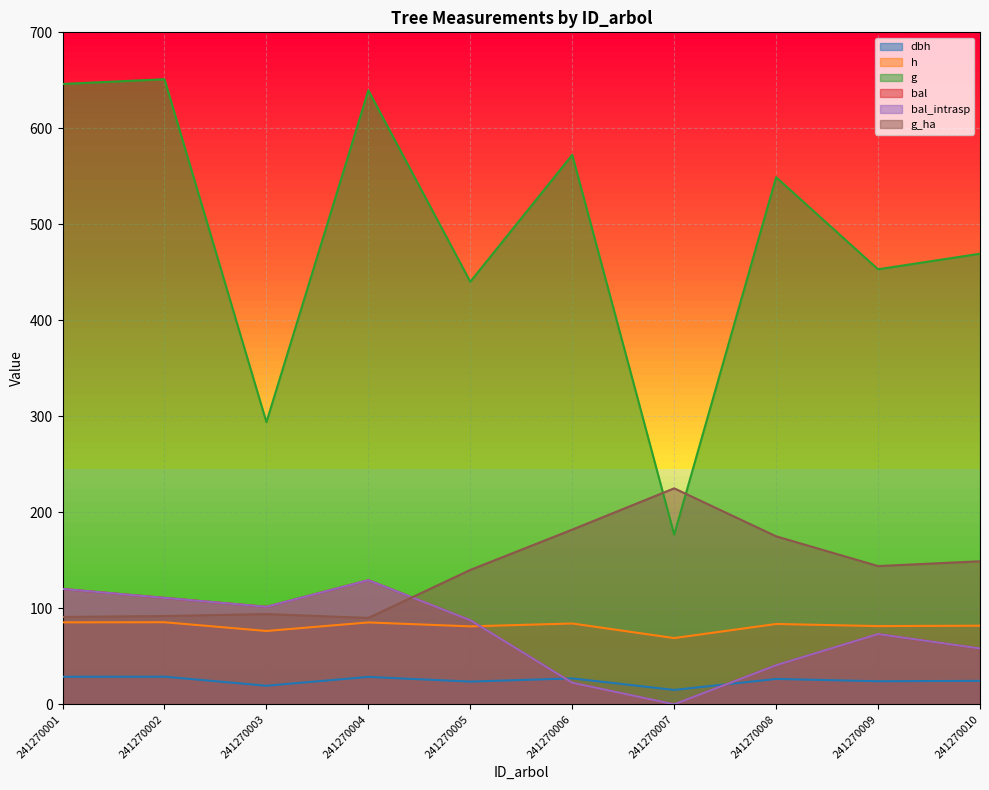

What is the value of the g_ha point at the 3rd from the left?

94.0